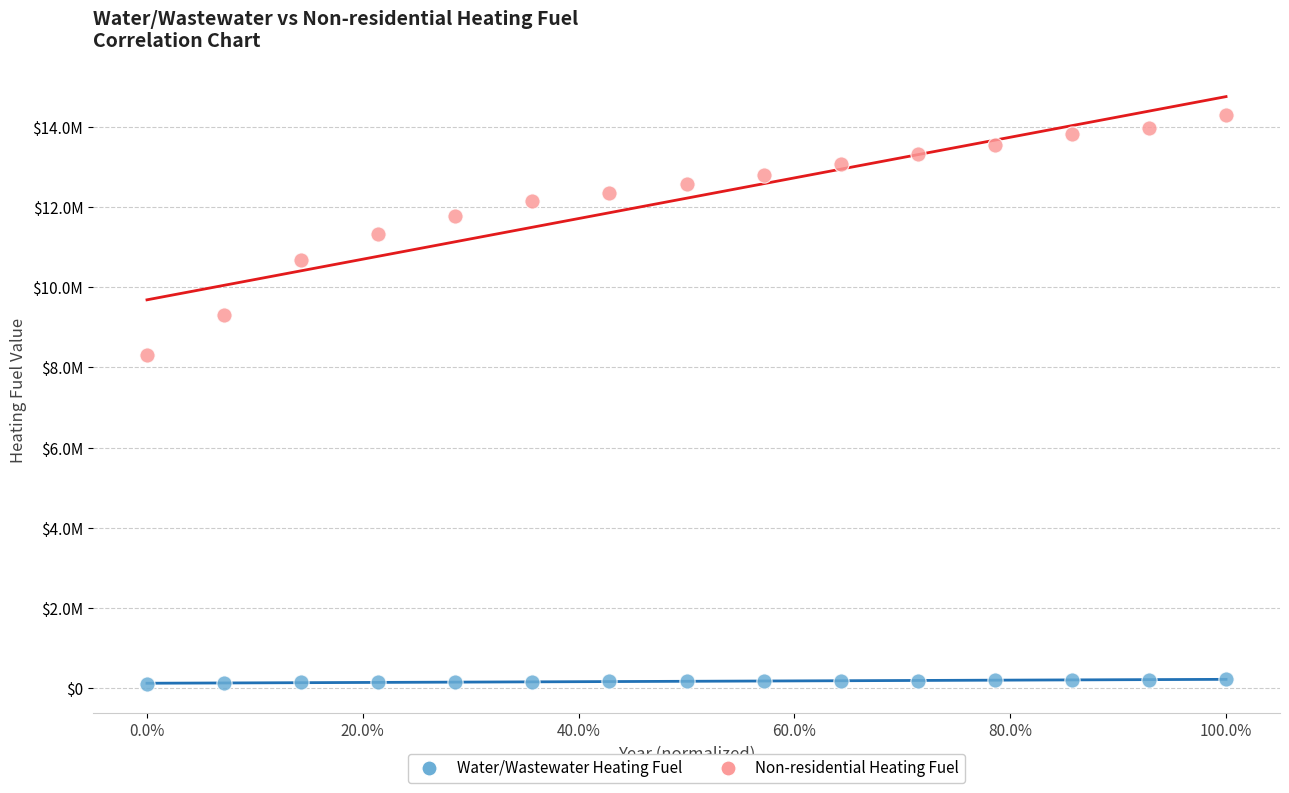

What are all the series names shown in the legend?

Water/Wastewater Heating Fuel, Non-residential Heating Fuel